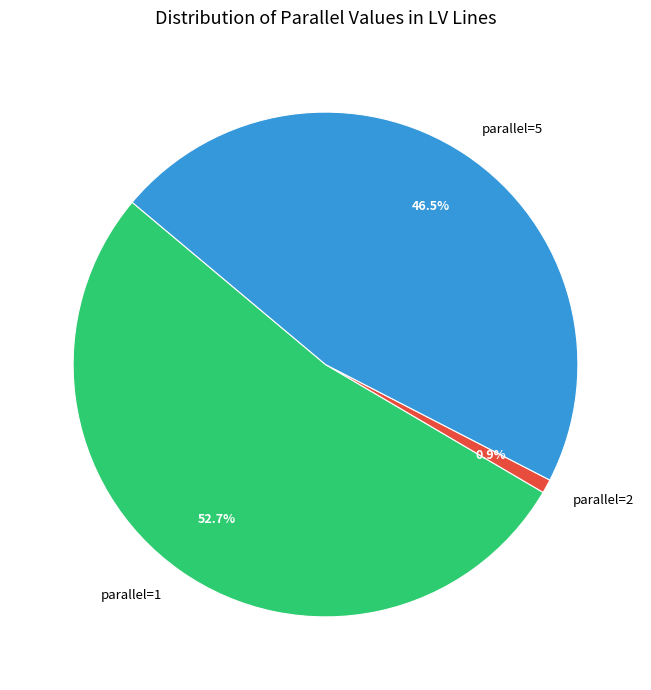

Is there a majority slice in this chart?

Yes